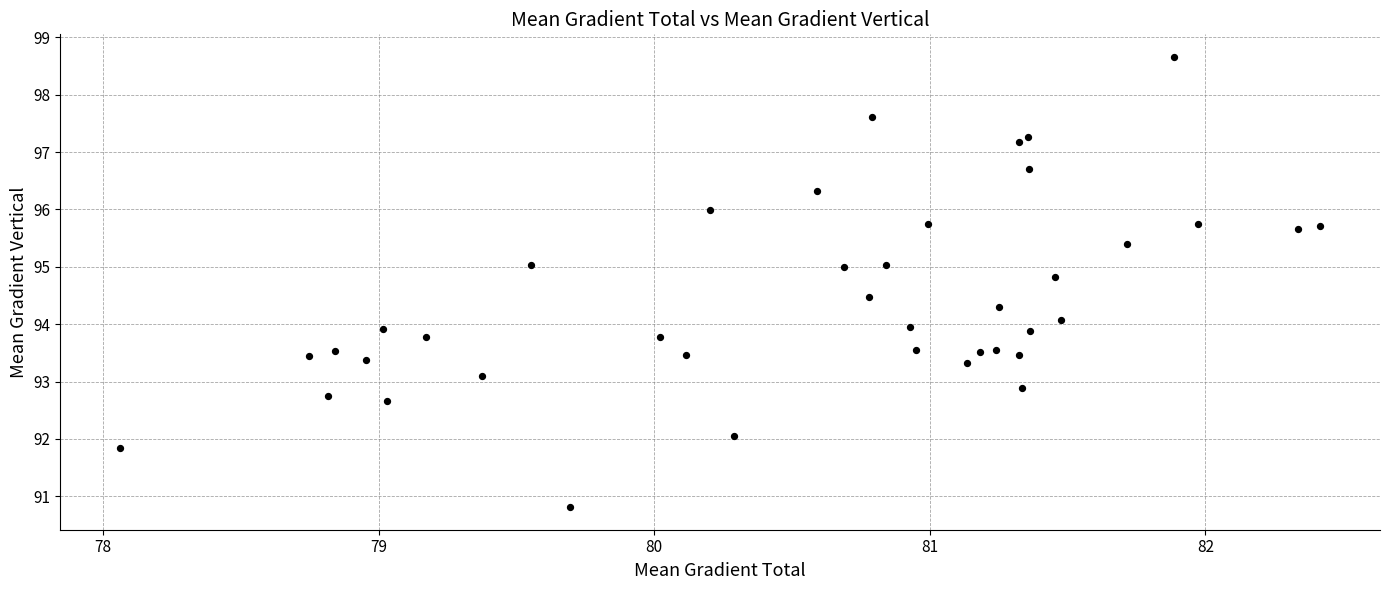

What is the range of Y values (max minus min)?

7.9